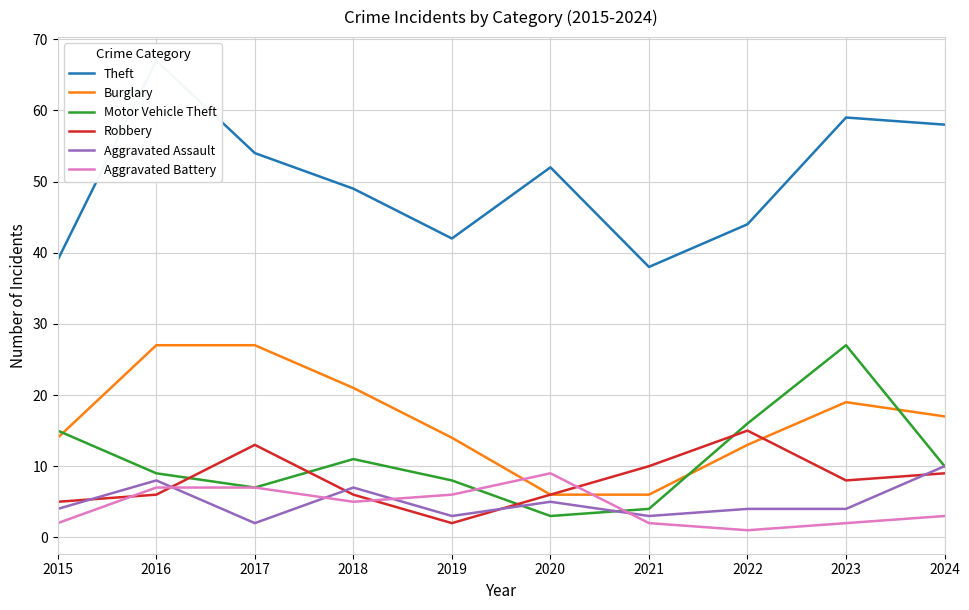

At how many categories does at least one series exceed 60?

1